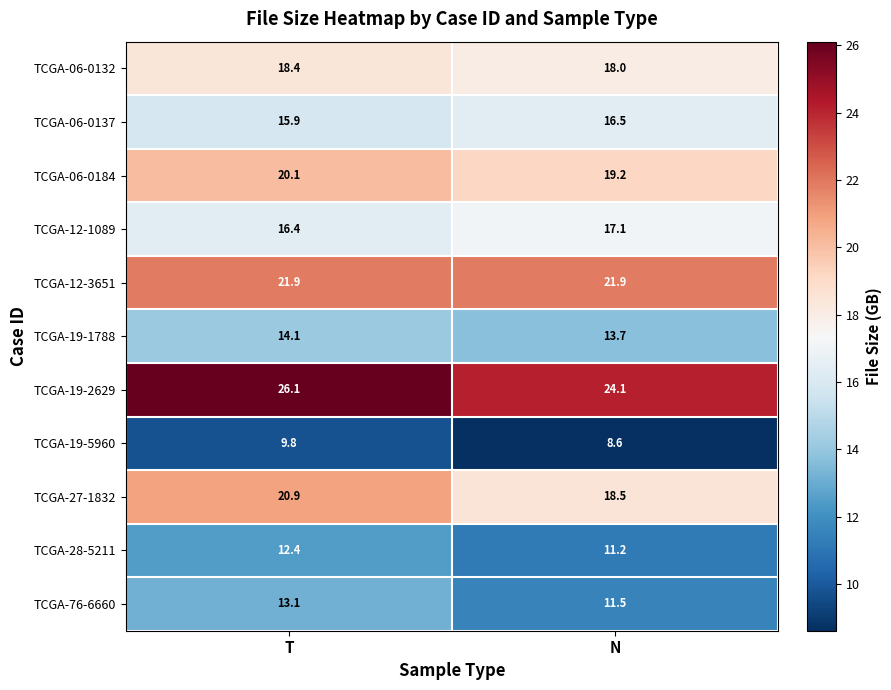

Rank the series at N from lowest to highest value.

TCGA-19-5960, TCGA-28-5211, TCGA-76-6660, TCGA-19-1788, TCGA-06-0137, TCGA-12-1089, TCGA-06-0132, TCGA-27-1832, TCGA-06-0184, TCGA-12-3651, TCGA-19-2629